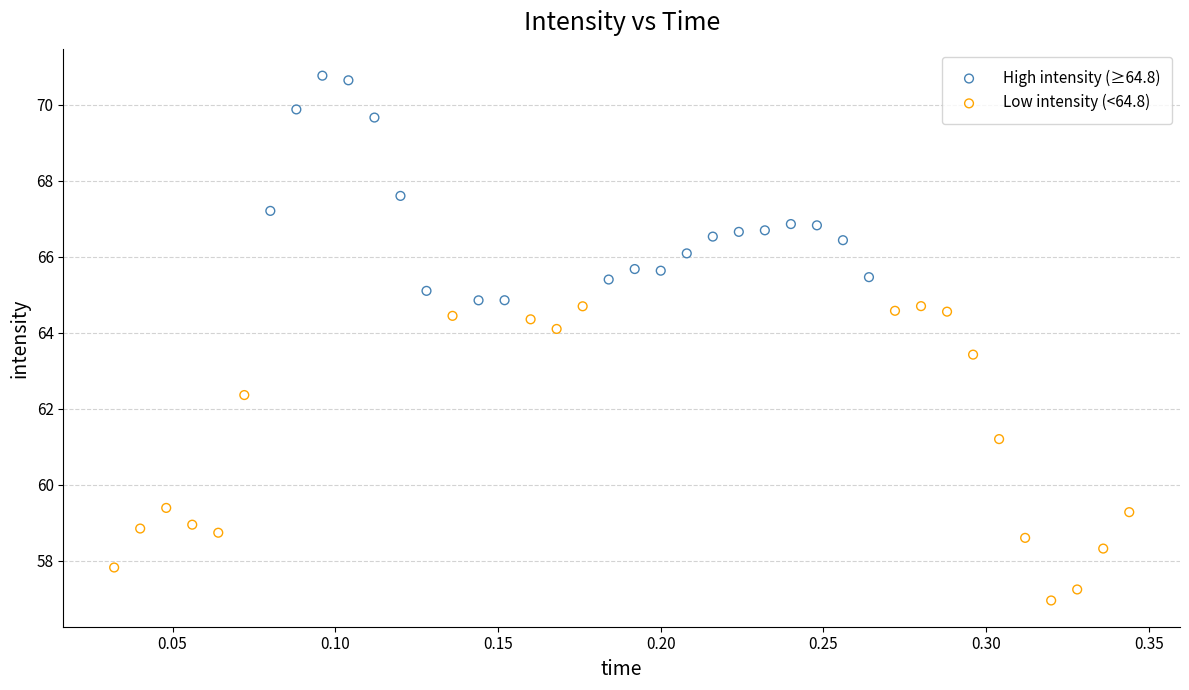

What are all the series names shown in the legend?

High intensity (≥64.8), Low intensity (<64.8)